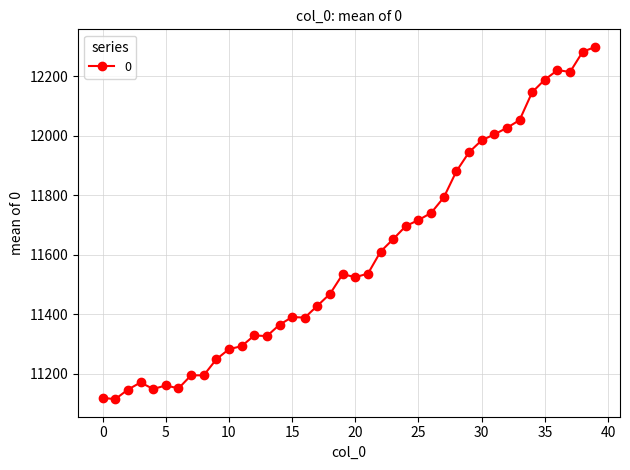

What is the value of the 33rd point from the left?

12027